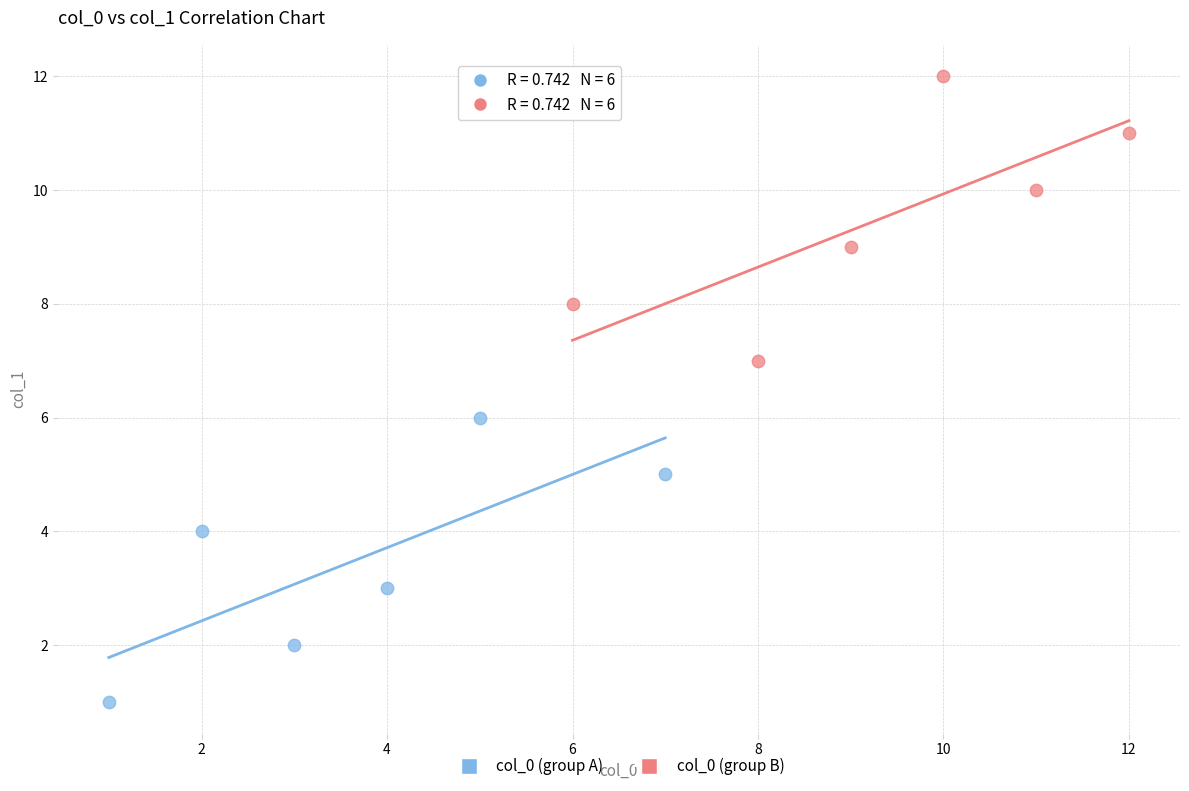

Which series contains the lowest Y value?

col_0 (group A)